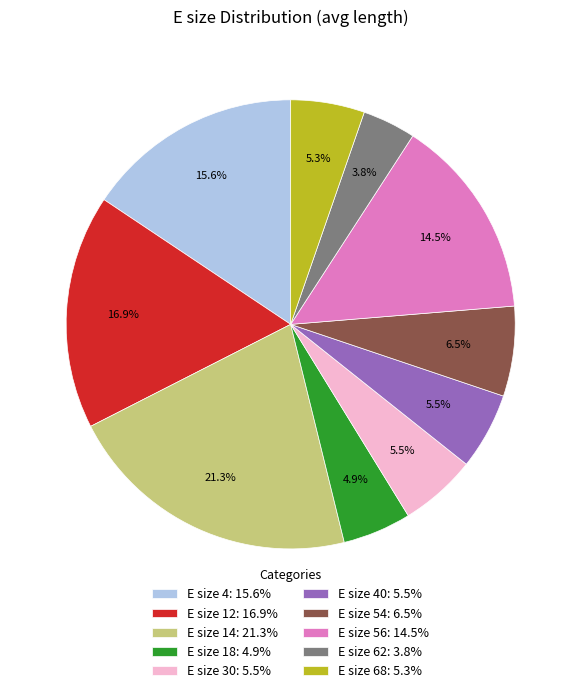

What percentage is NOT represented by E size 14: 21.3%?

78.7%